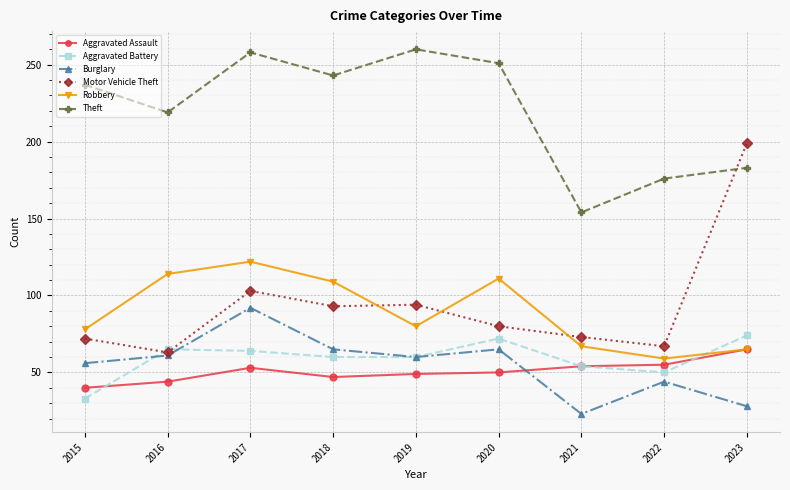

What is the sum of the Motor Vehicle Theft values at 2015 and 2016?

135